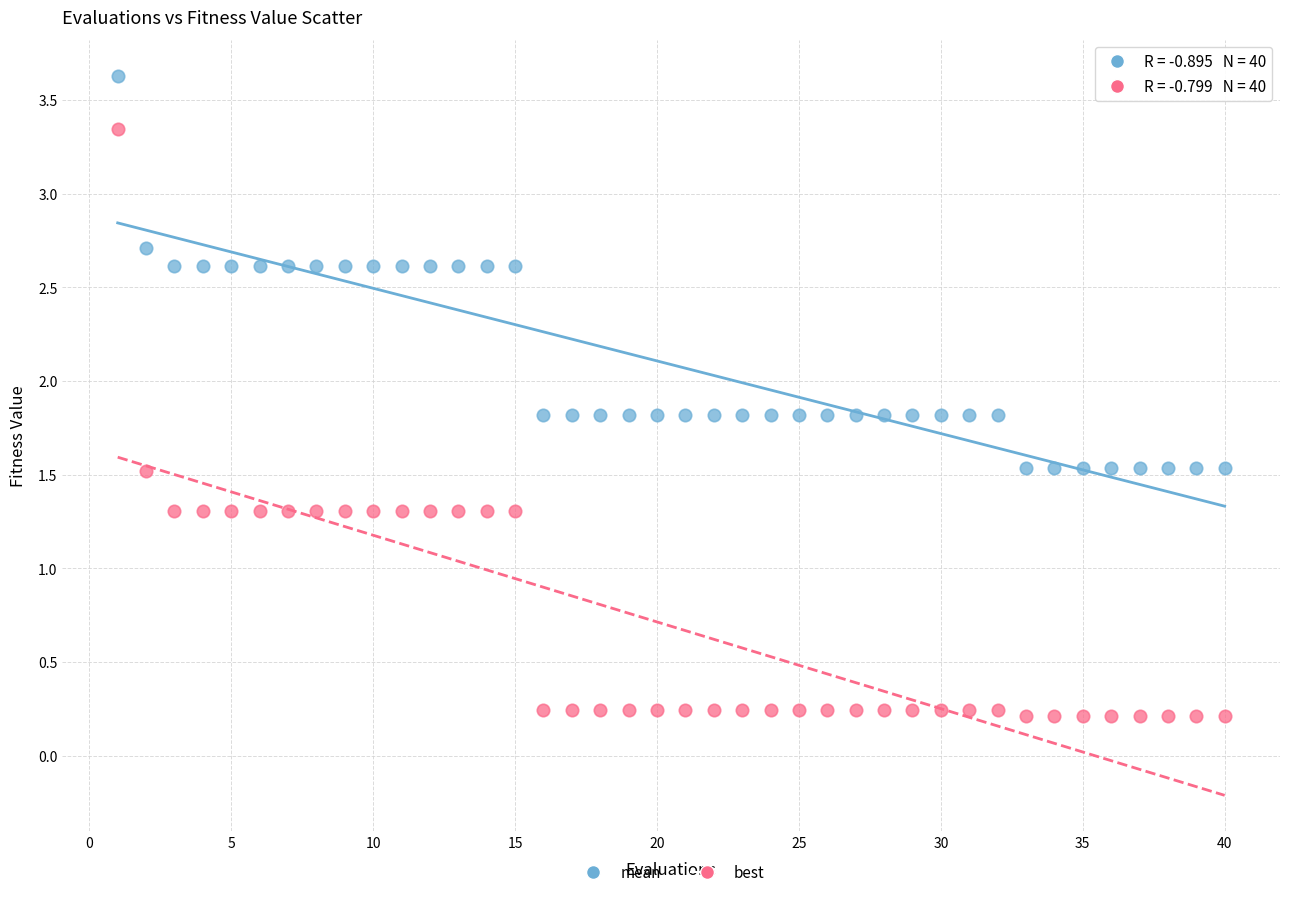

What is the X range (max minus min) for the scatter plot?

39.0